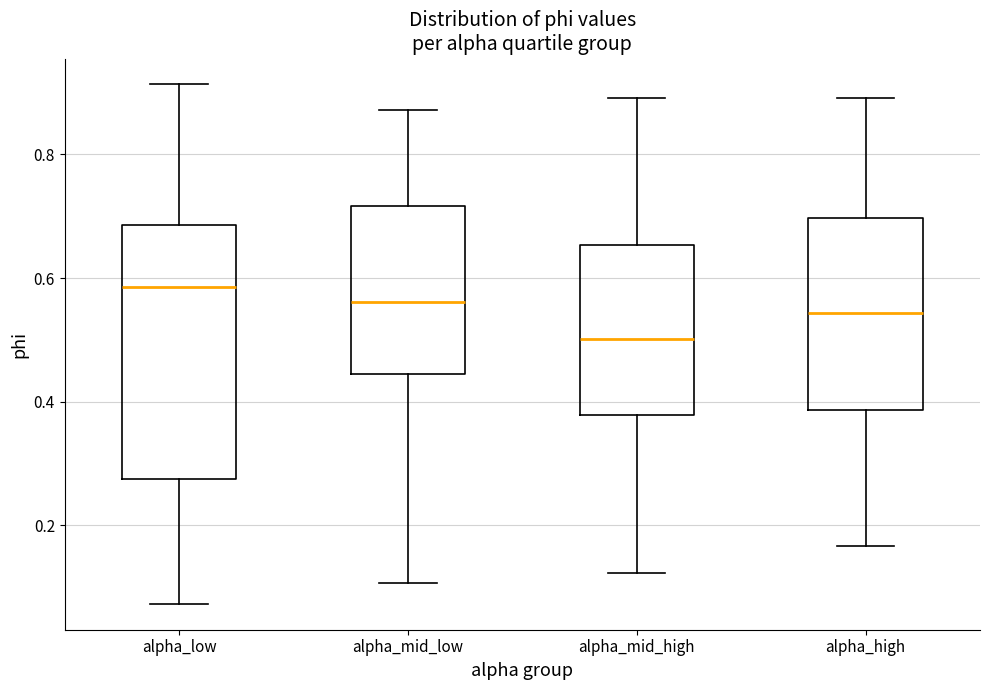

Reading left to right, transcribe this box plot: for each box, give where its median line is, the range the box spans, and where its two whiskers end, as read against the y-axis. The values are not printed on the chart, so give them approximately, as read against the axis.

alpha_low: median 0.58, box 0.28 to 0.68, whiskers 0.08 to 0.92
alpha_mid_low: median 0.56, box 0.44 to 0.72, whiskers 0.10 to 0.88
alpha_mid_high: median 0.50, box 0.38 to 0.66, whiskers 0.12 to 0.90
alpha_high: median 0.54, box 0.38 to 0.70, whiskers 0.16 to 0.90